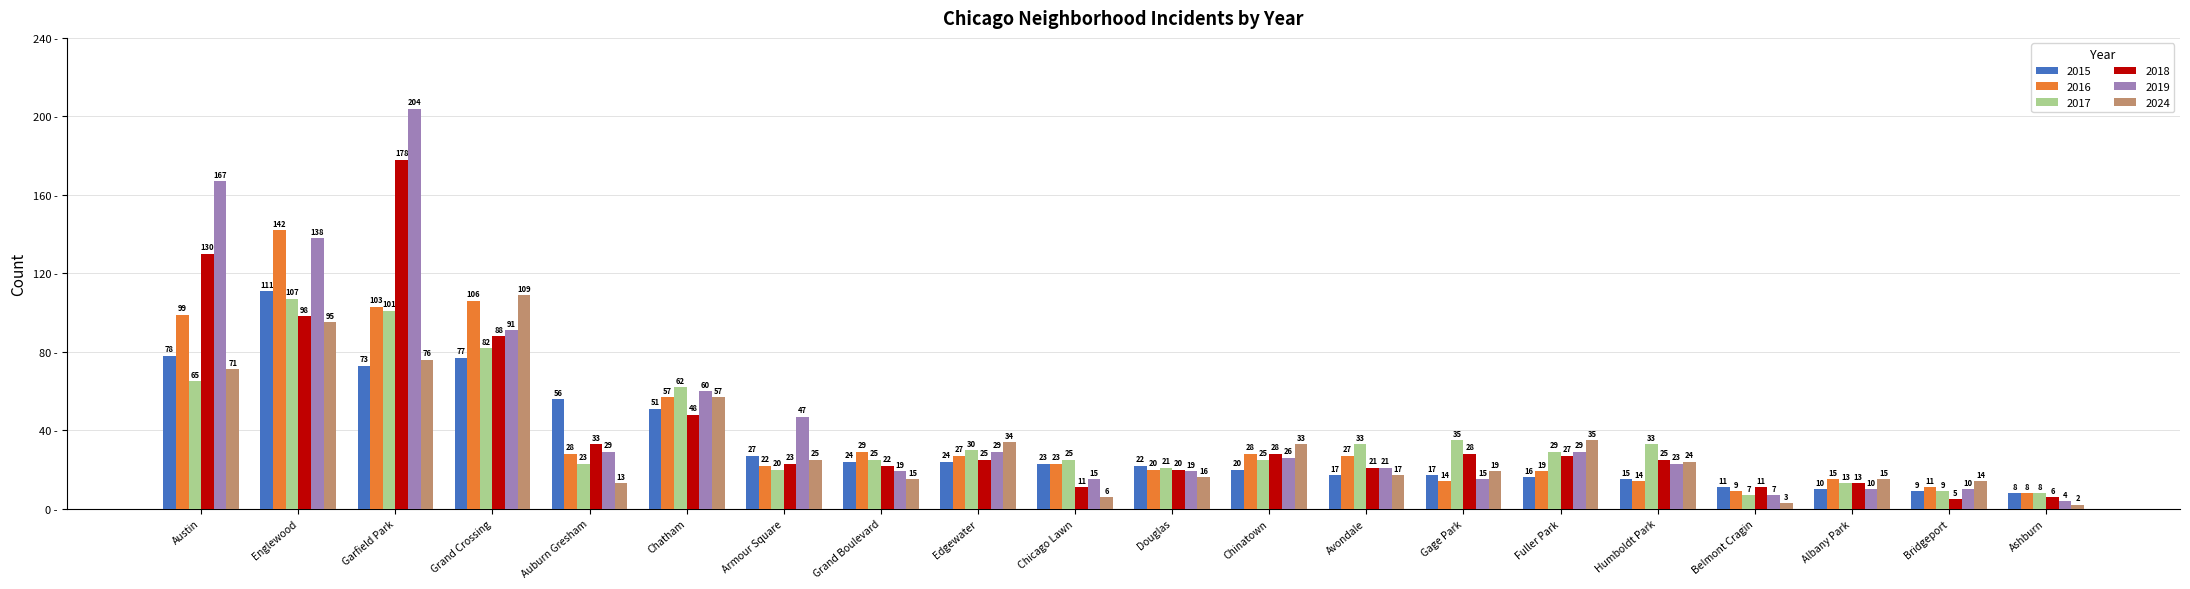

How many data points does each series have?

20